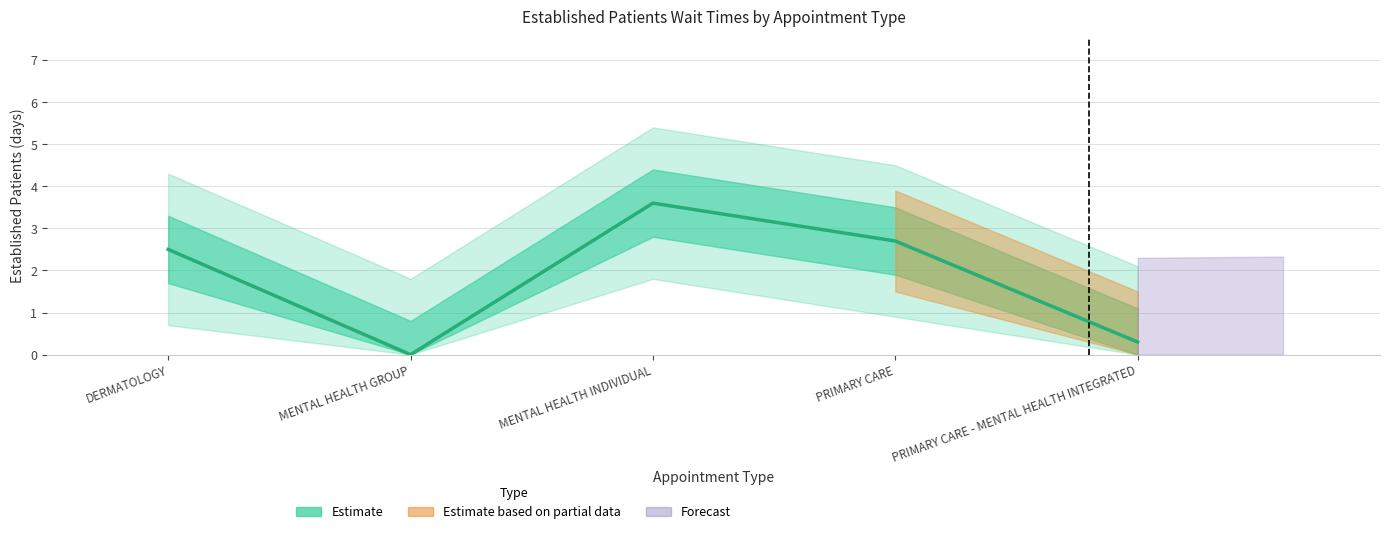

What is the difference between the second highest and second lowest values?

2.4